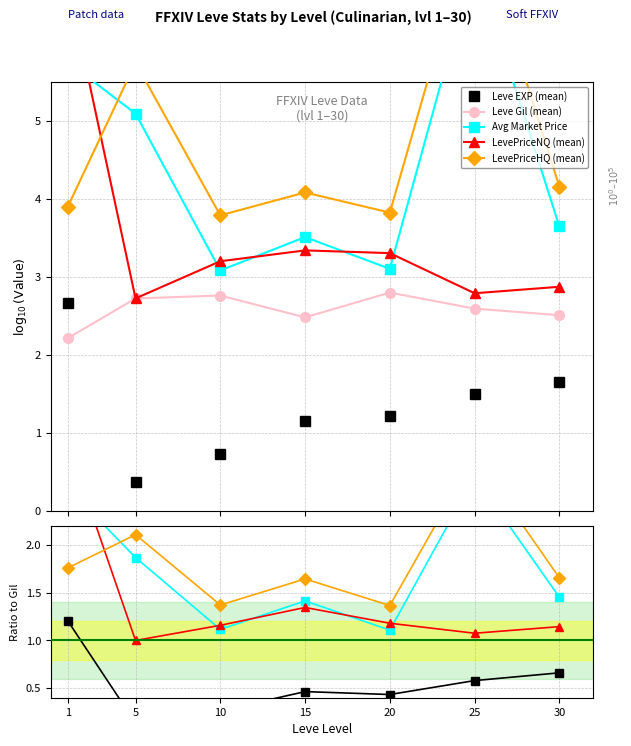

At which category does Avg Market Price reach its first local valley?

10